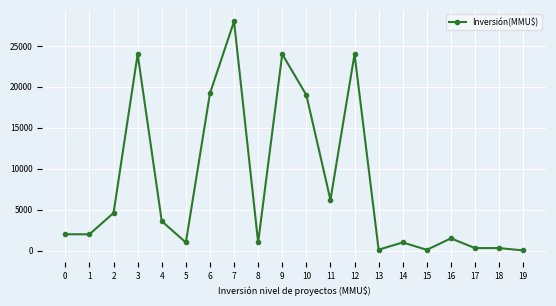

True or false: there are more than 1 points higher than both neighbors.

True